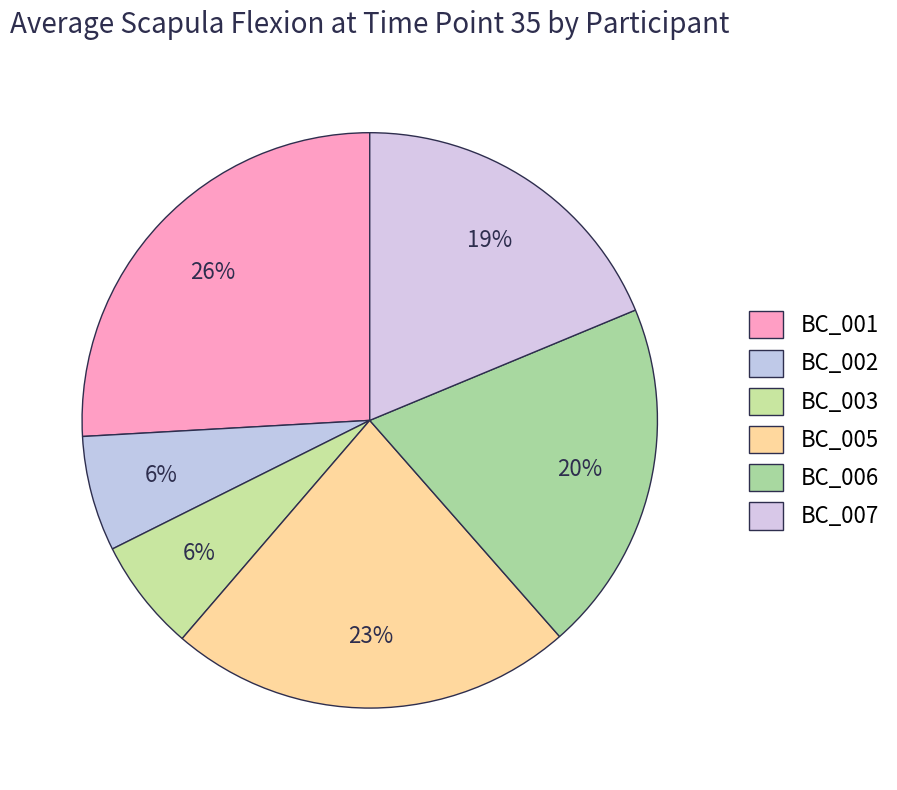

Rank the categories by value from lowest to highest.

BC_003, BC_002, BC_007, BC_006, BC_005, BC_001